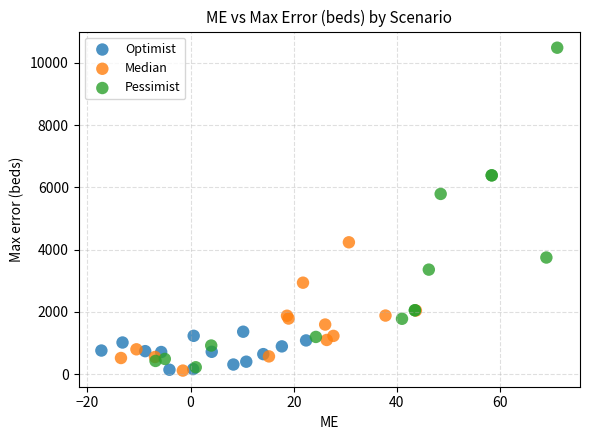

Which series reaches the maximum Y coordinate?

Pessimist